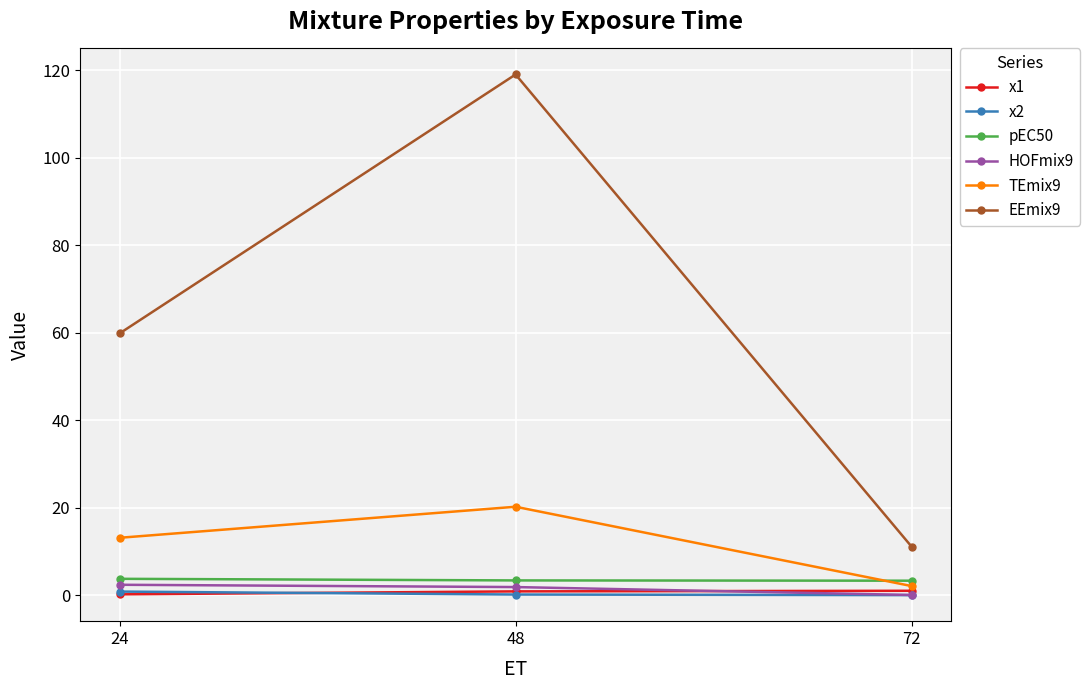

Rank the categories by EEmix9 value from highest to lowest.

48, 24, 72